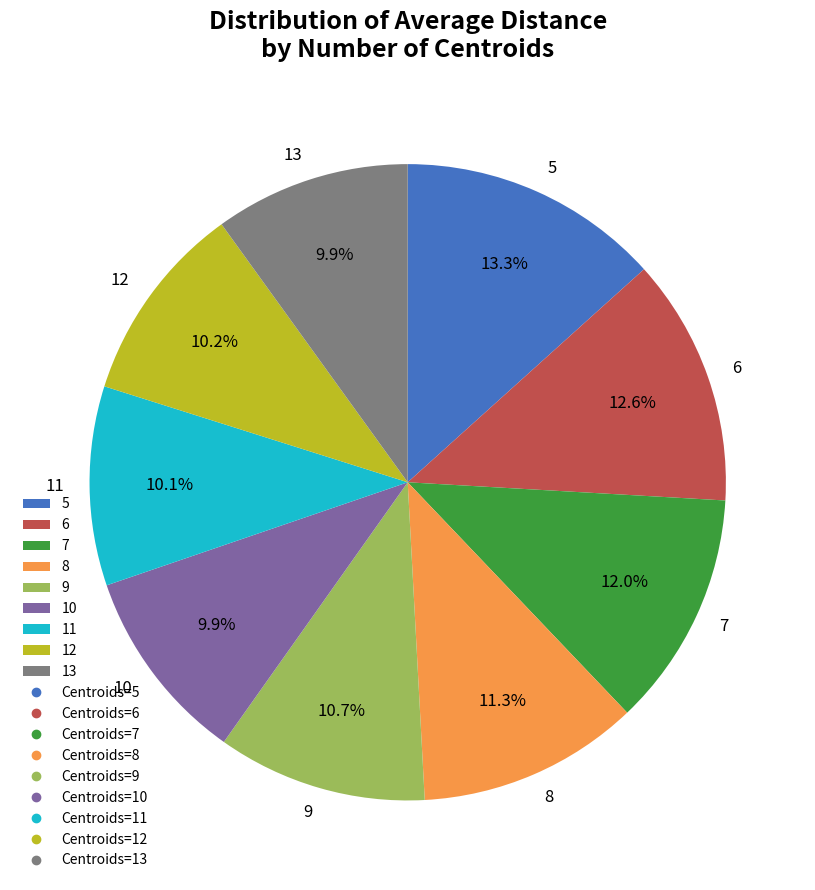

What percentage is the 8 slice, to the nearest percent?

11%